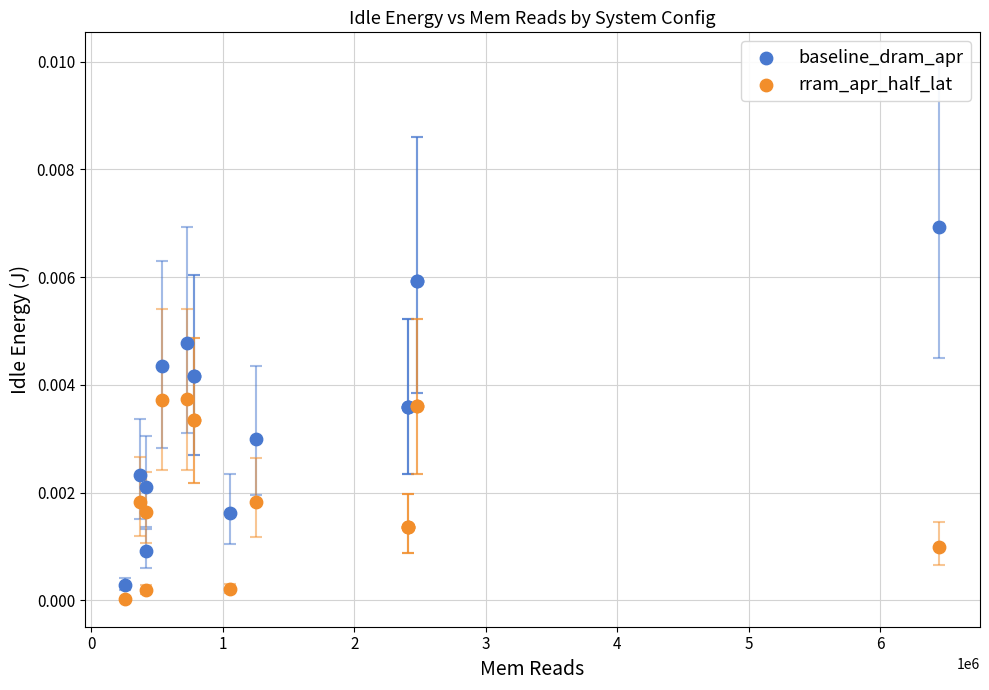

Which series contains the lowest Y value?

rram_apr_half_lat